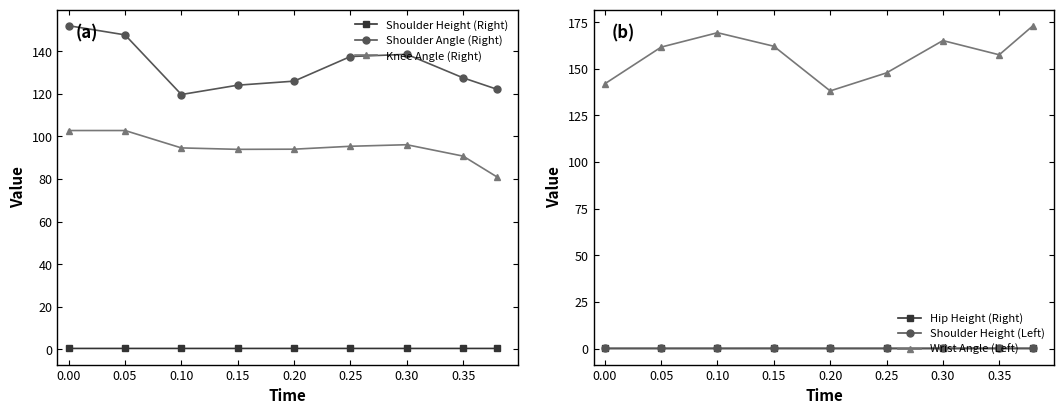

In Knee Angle (Right), how many points are higher than both neighbors (excluding endpoints)?

1